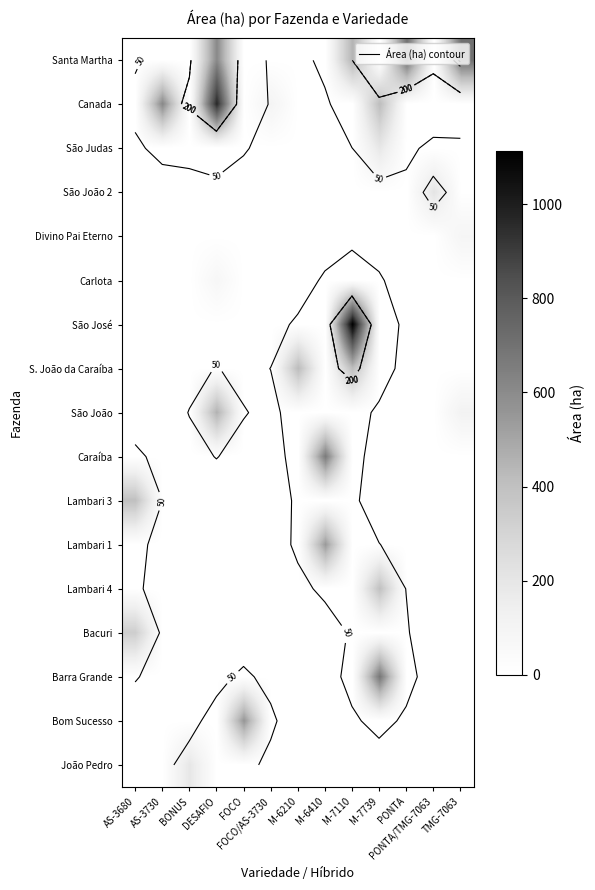

How many data points in Bom Sucesso are above 0?

1